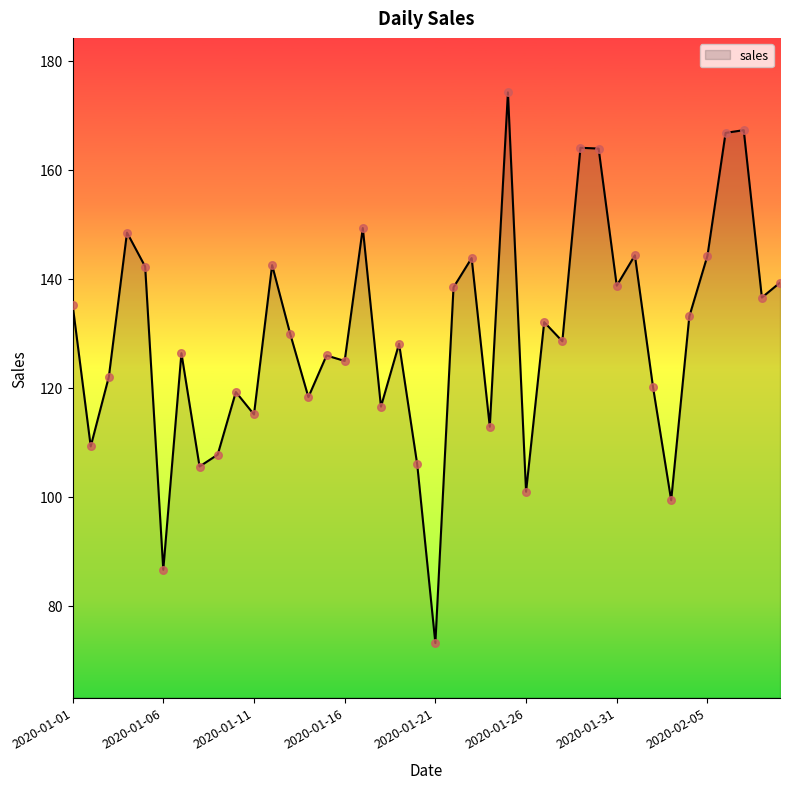

What is the greatest value displayed?

174.2